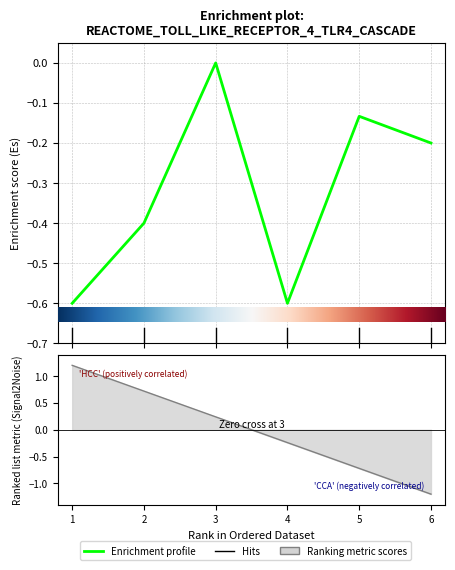

What value does the data have at 5?

-0.1